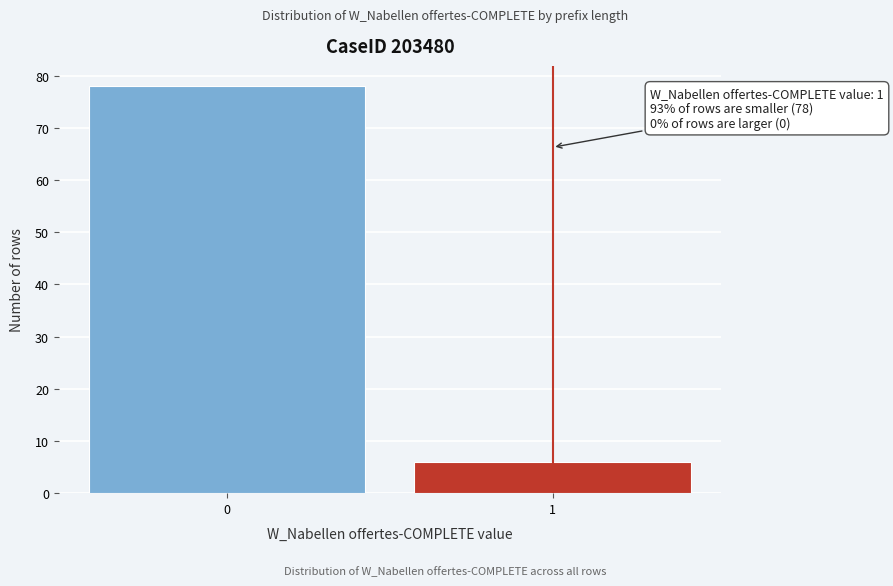

Reading left to right, what are all the values shown in this chart?

78	6